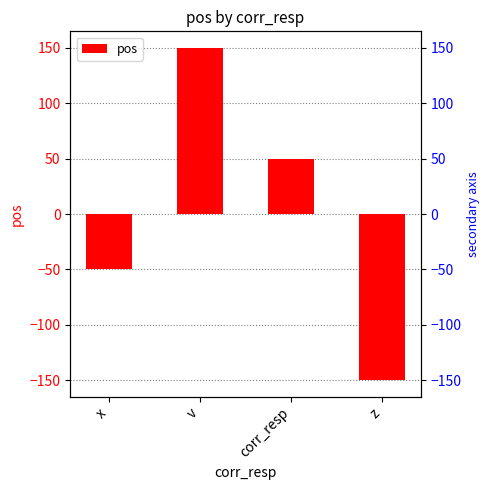

True or false: the data shows -65 at x.

False